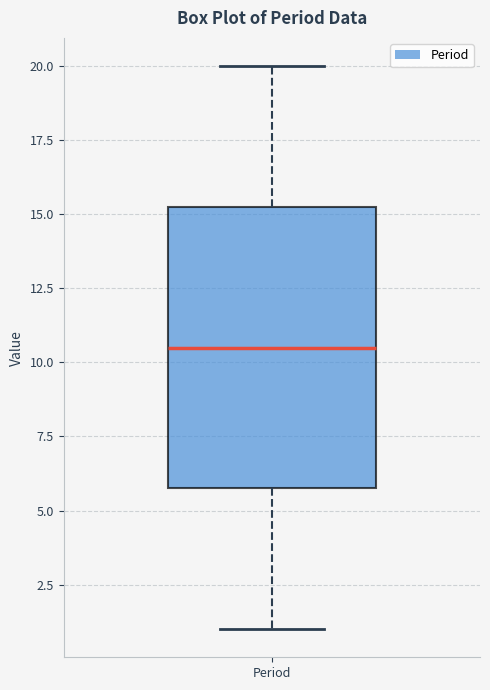

Transcribe this box plot: give where the median line is, the range the box spans, and where the two whiskers end, as read against the y-axis. The values are not printed on the chart, so give them approximately, as read against the axis.

median 10.5, box 6.0 to 15.5, whiskers 1.0 to 20.0